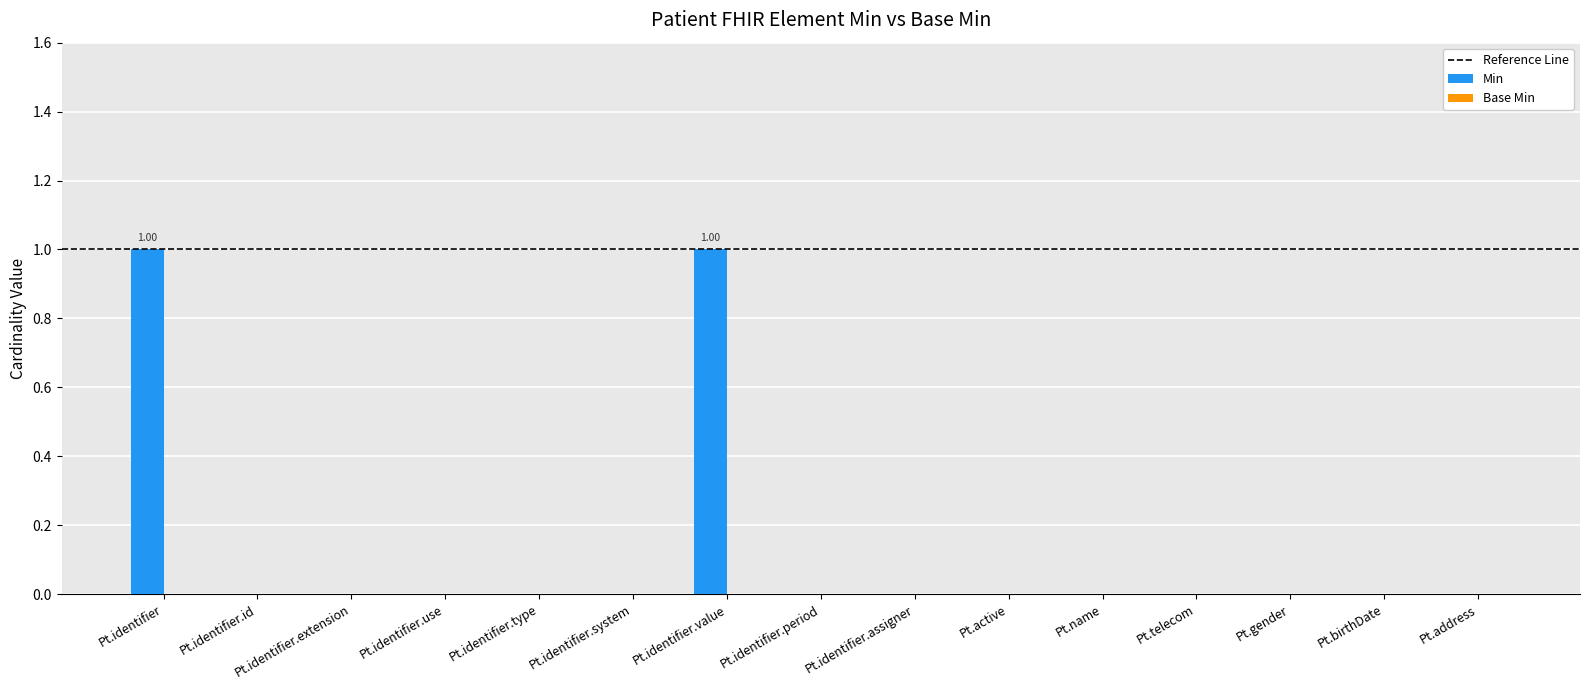

Which has a higher value, Pt.gender or Pt.identifier.value?

Pt.identifier.value